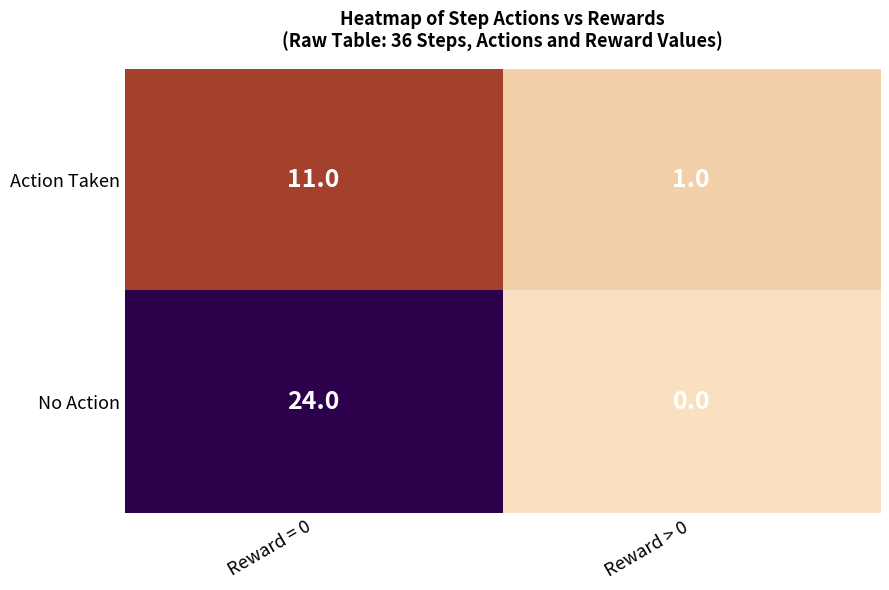

Which series has the widest spread of values?

No Action